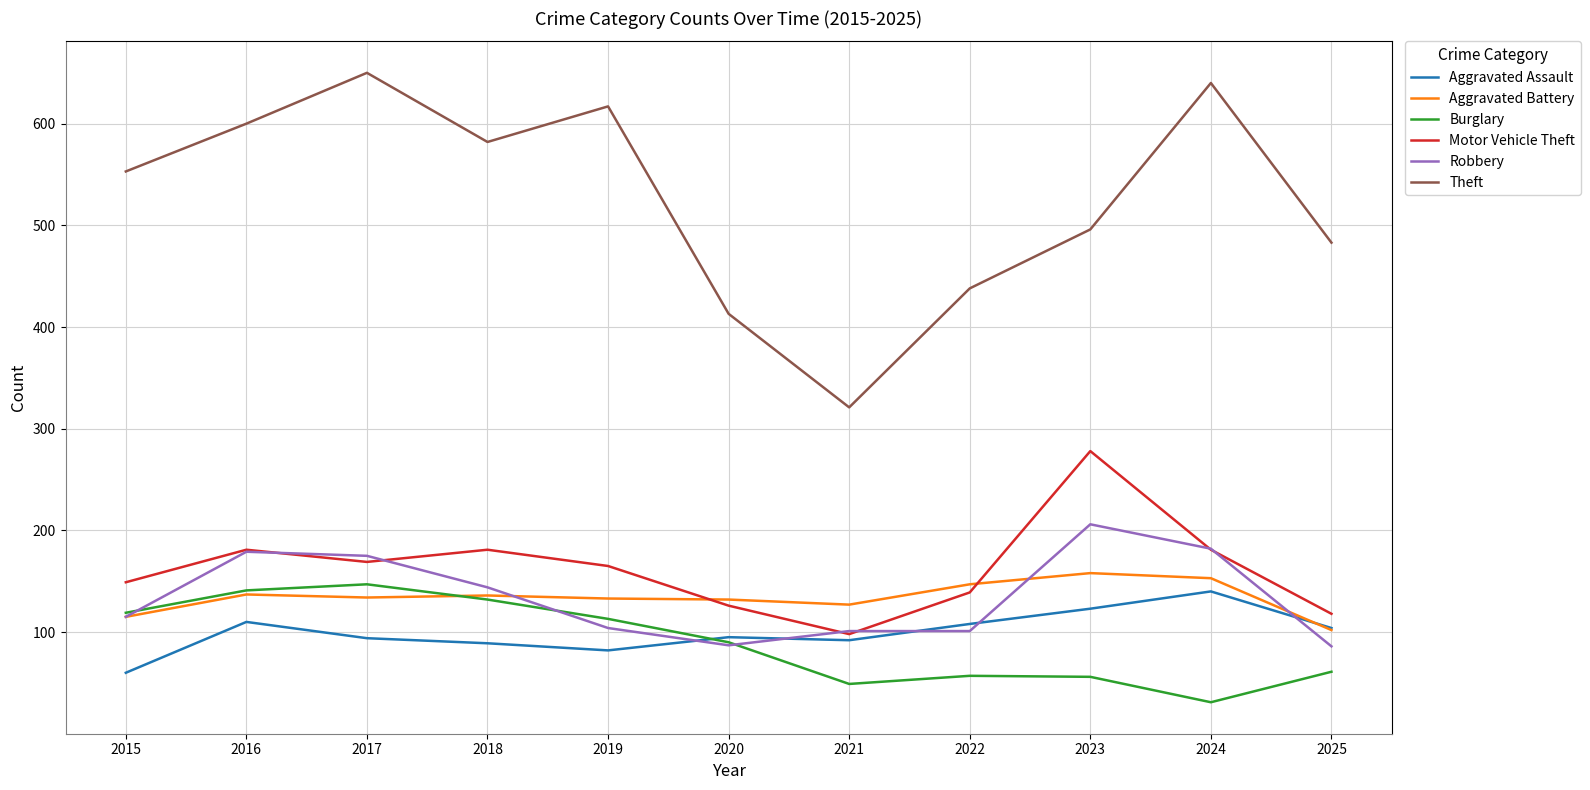

Is the value of Theft at 2015 greater than the value of Burglary at 2025?

Yes